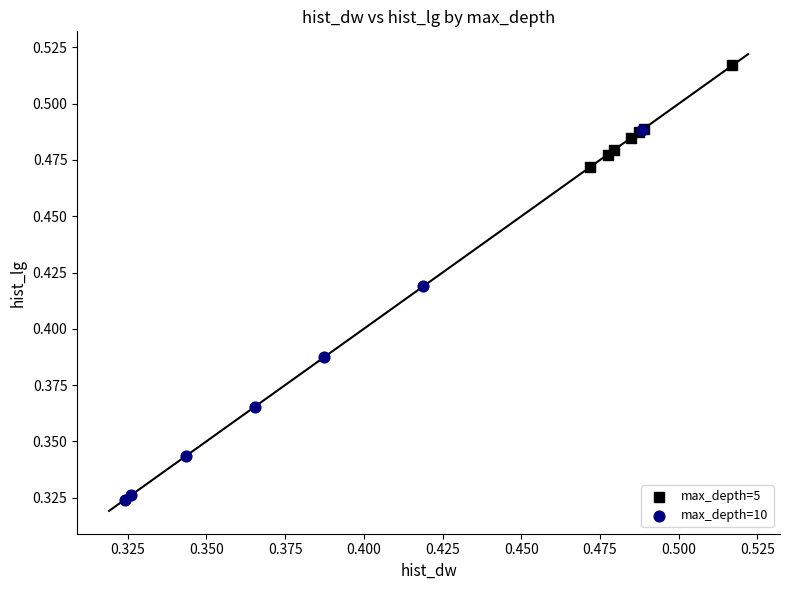

Which series has the widest spread of Y values?

max_depth=10